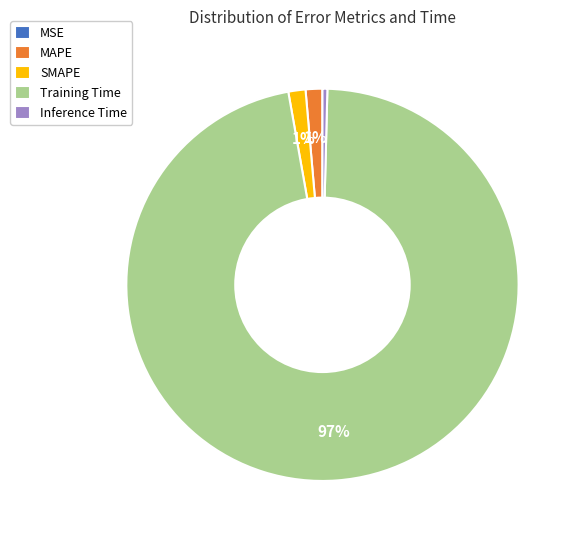

What is the majority slice?

Training Time